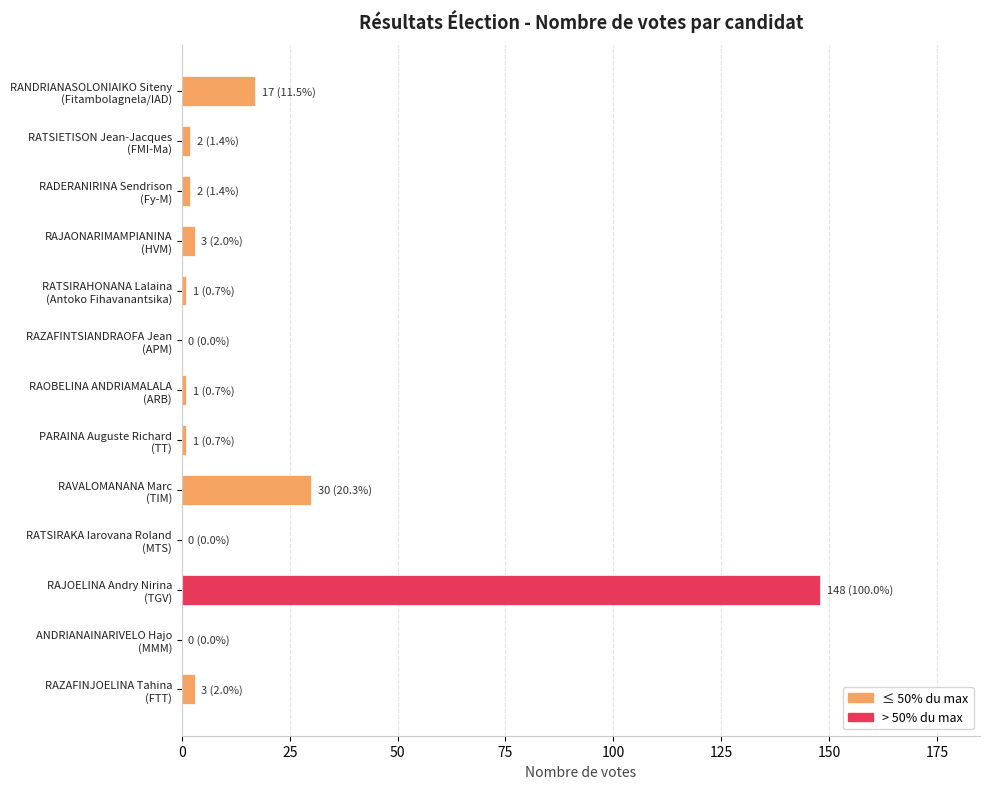

What is the greatest value displayed?

148